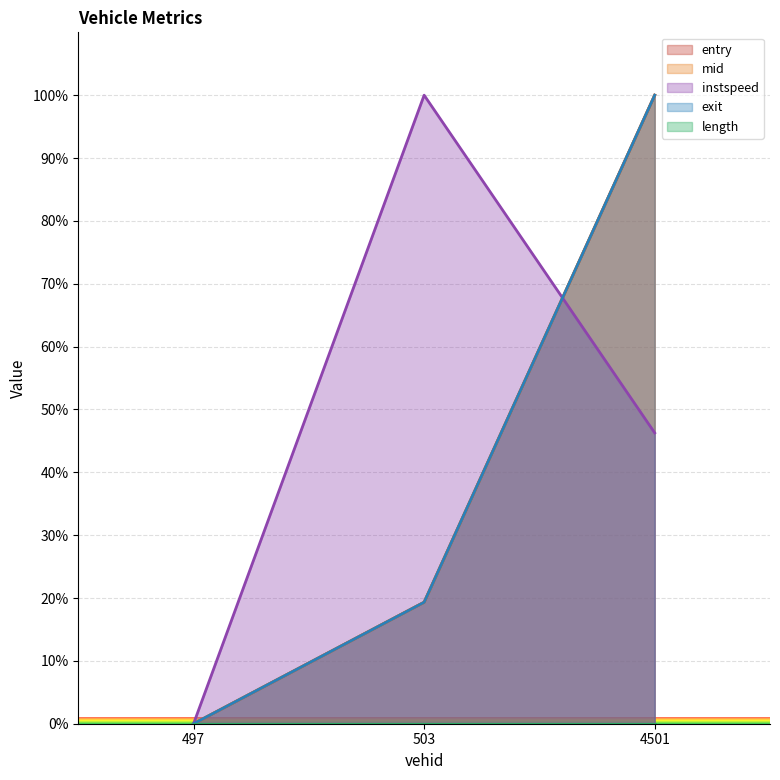

How many values in the instspeed series are below 46?

1